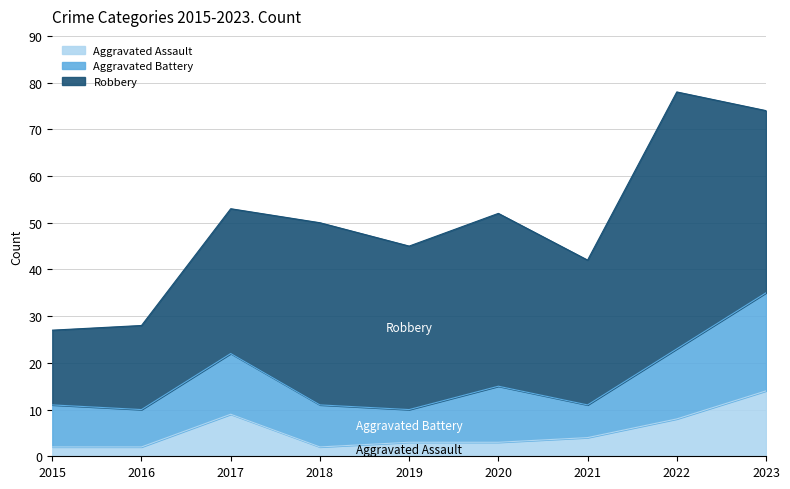

Does the chart display data point markers on the line(s)?

No